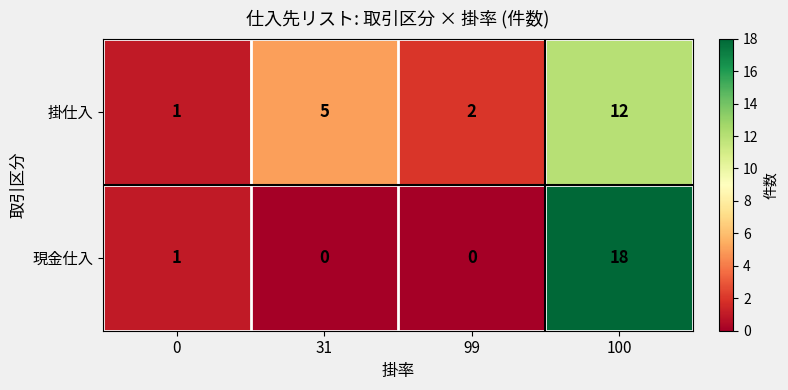

The 現金仕入 series shows -12 at 99. True or false?

False